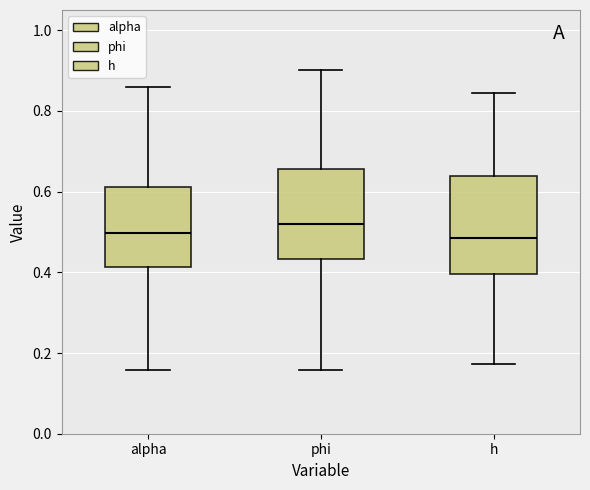

Reading left to right, read every box against the y-axis: the position of its median line, the range the box covers, and the ends of its whiskers. The values are not printed on the chart, so give them approximately, as read against the axis.

alpha: median 0.50, box 0.42 to 0.62, whiskers 0.16 to 0.86
phi: median 0.52, box 0.44 to 0.66, whiskers 0.16 to 0.90
h: median 0.48, box 0.40 to 0.64, whiskers 0.18 to 0.84